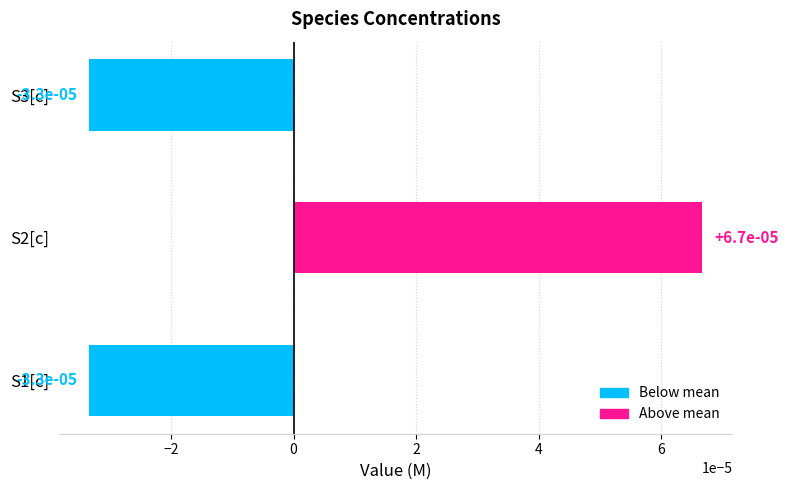

How many negative values are there?

2